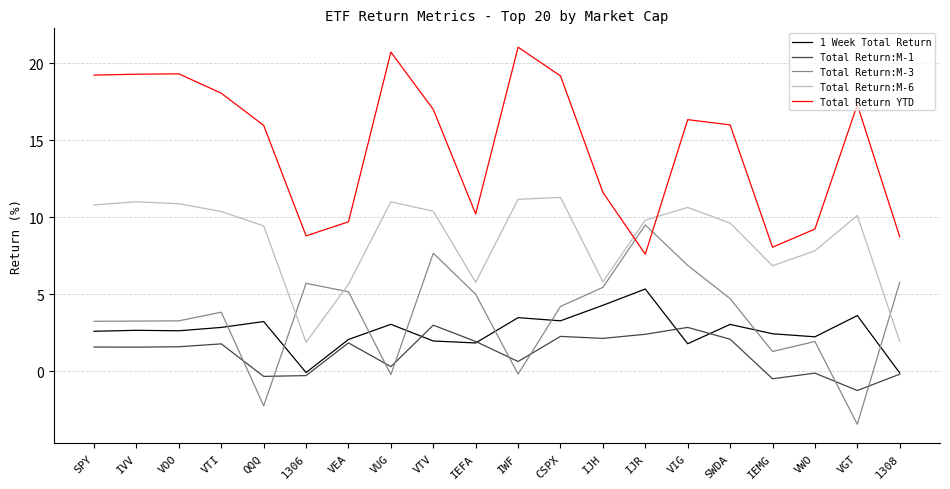

True or false: Total Return:M-6 and Total Return:M-1 intersect in this chart.

False